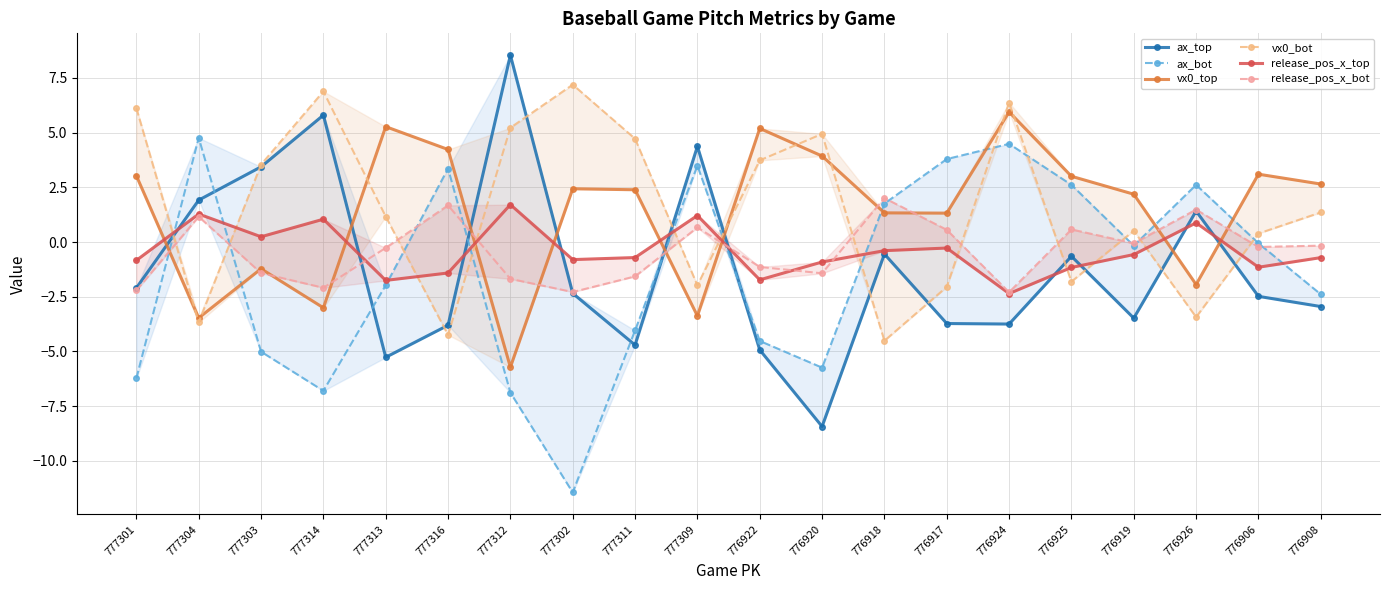

Where do ax_bot and vx0_top first cross each other?

777301 and 777304